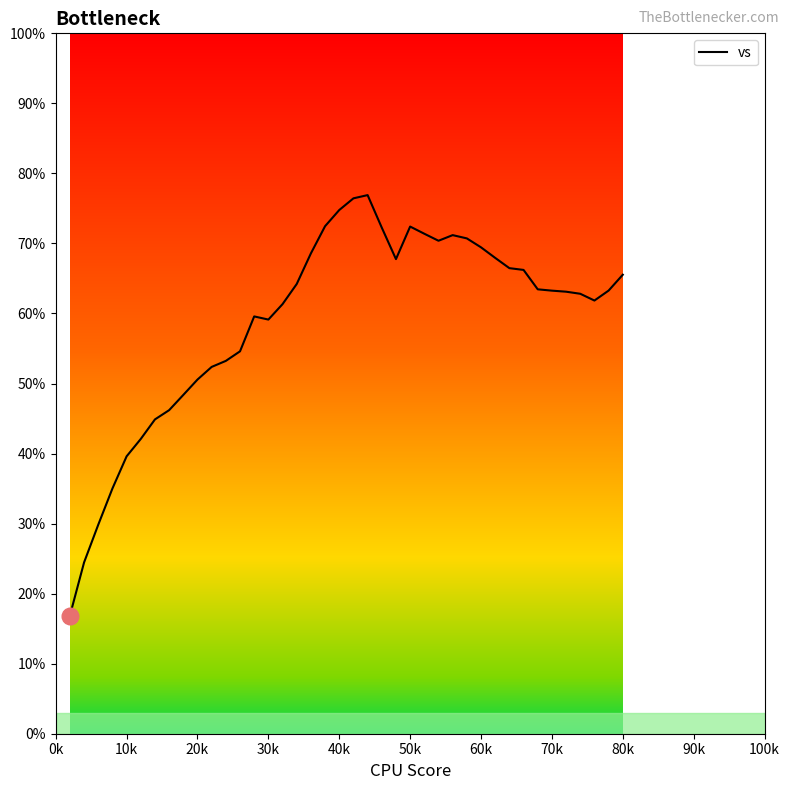

What is the maximum value shown in the chart?

76.9